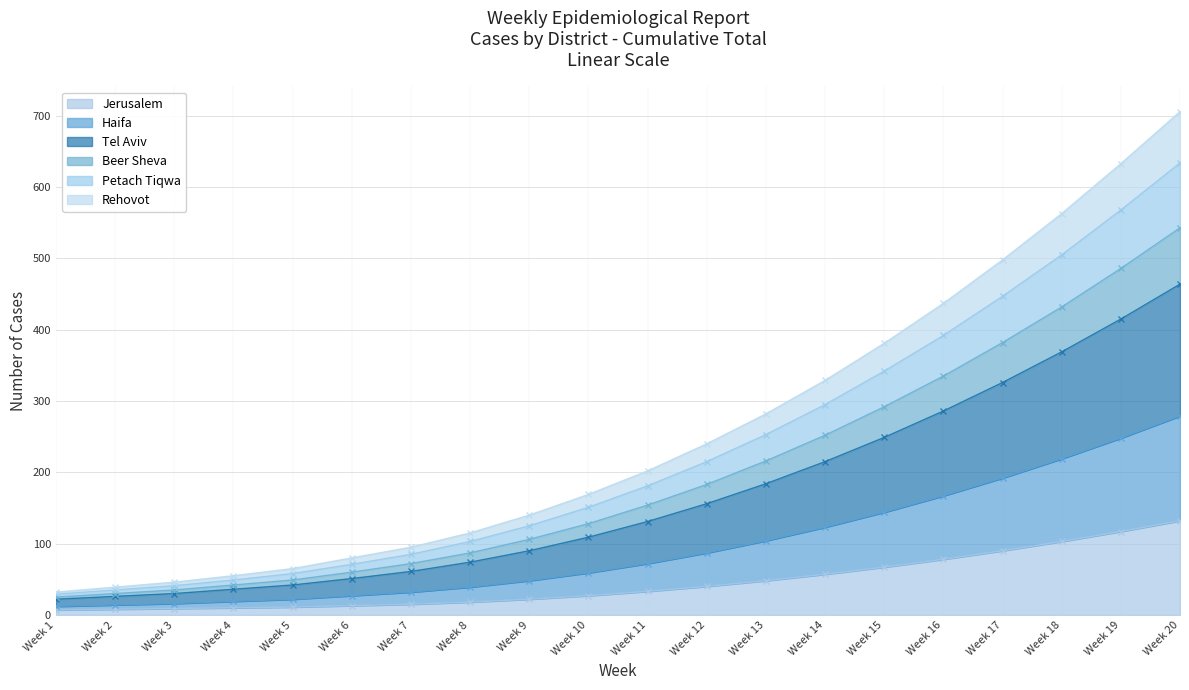

At how many categories does at least one series exceed 172?

10